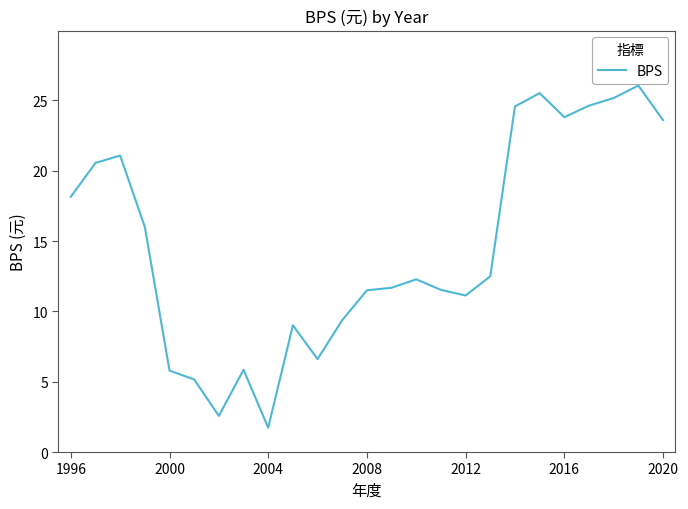

What is the difference between the maximum and minimum values?

24.3